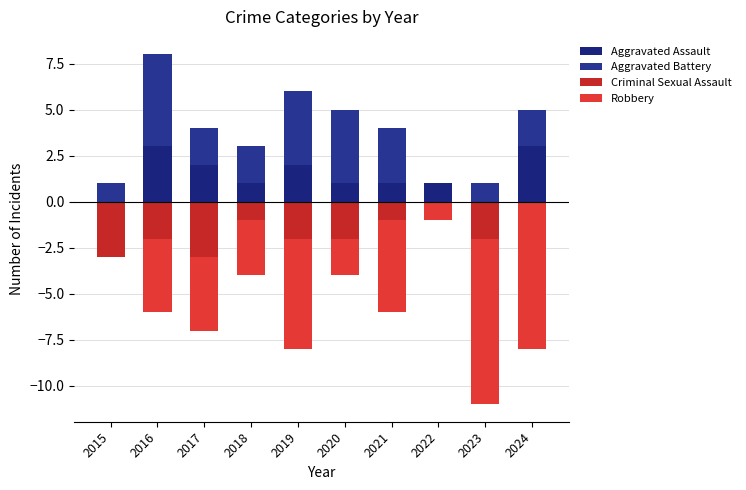

Which series has the largest total across all categories?

Aggravated Battery